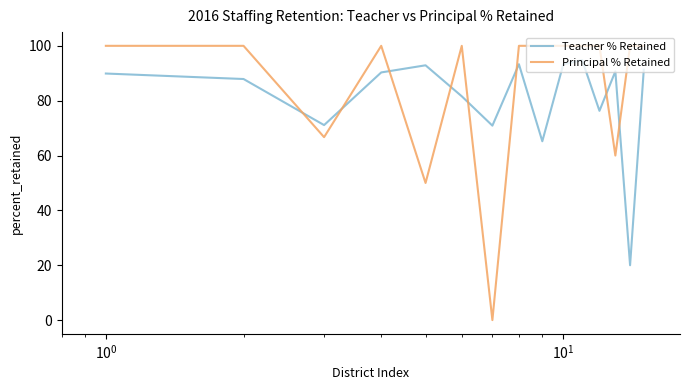

List the series in order of their overall mean, lowest first.

Teacher % Retained, Principal % Retained